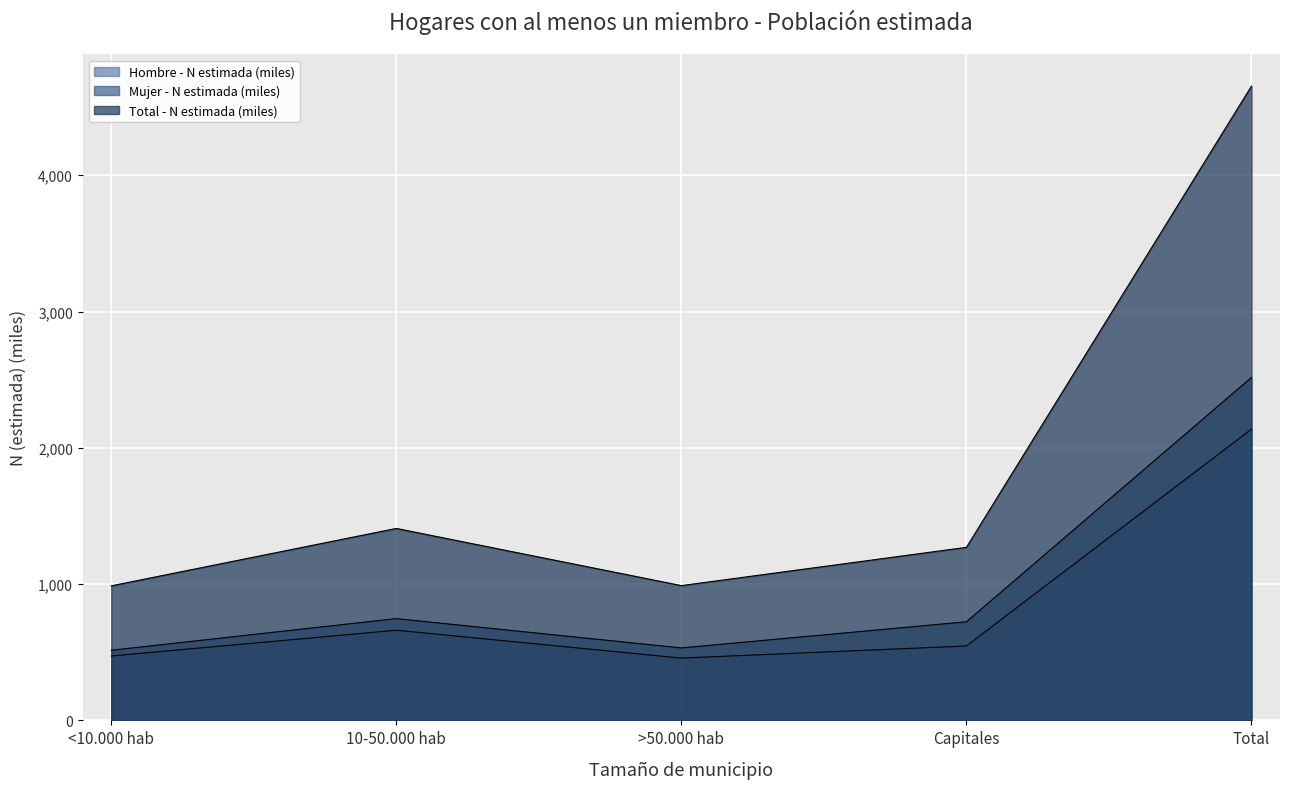

How many lines are shown in the chart?

3